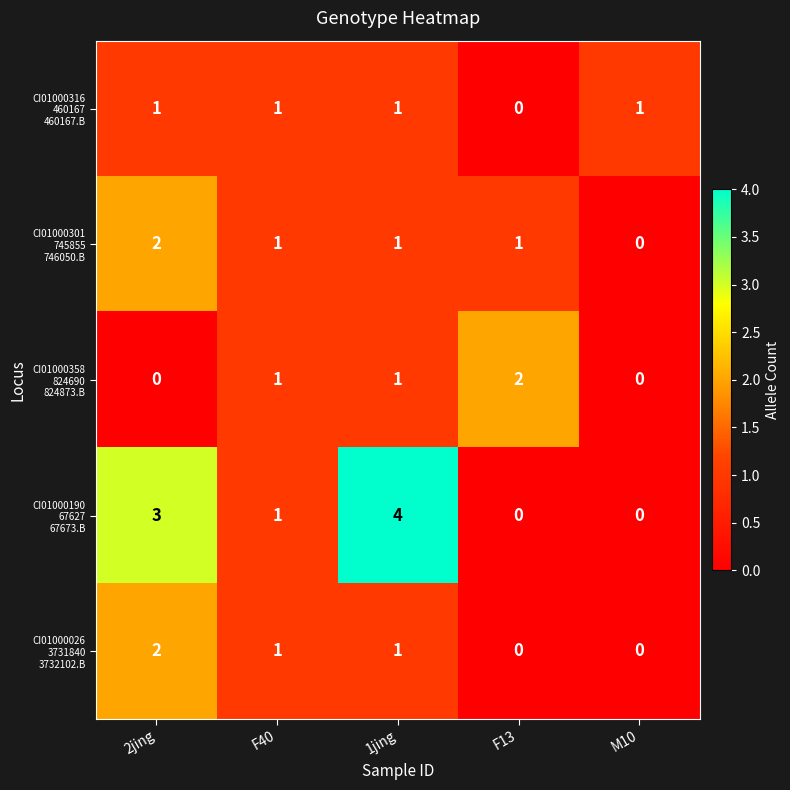

At which category does the chart reach its peak across all series?

1jing